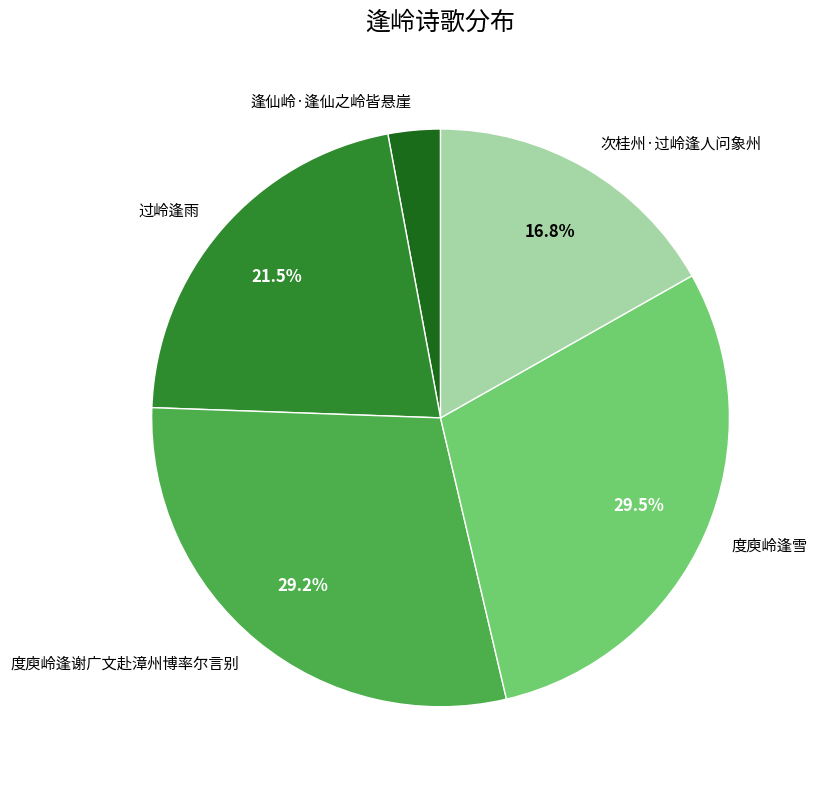

The 度庾岭逢谢广文赴漳州博率尔言别 slice represents 29% of the pie. True or false?

True